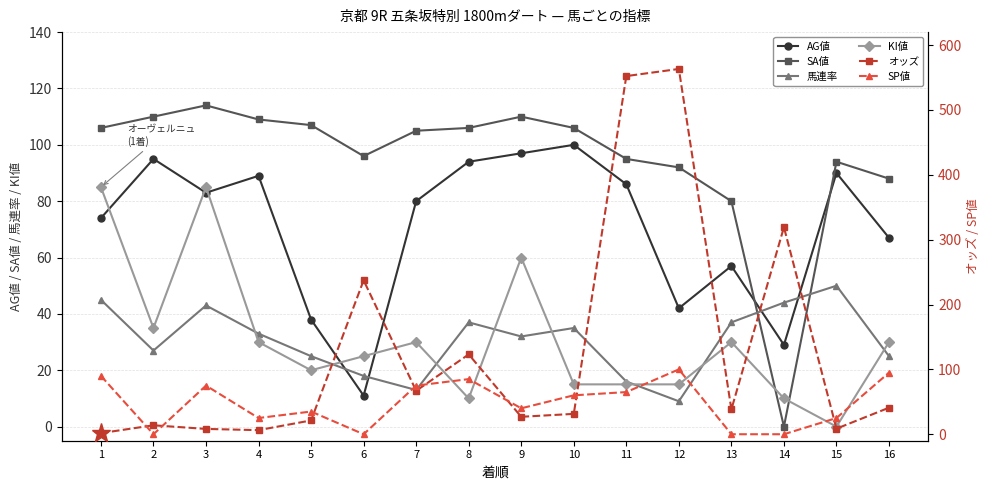

At which category does 馬連率 reach its first local peak?

3